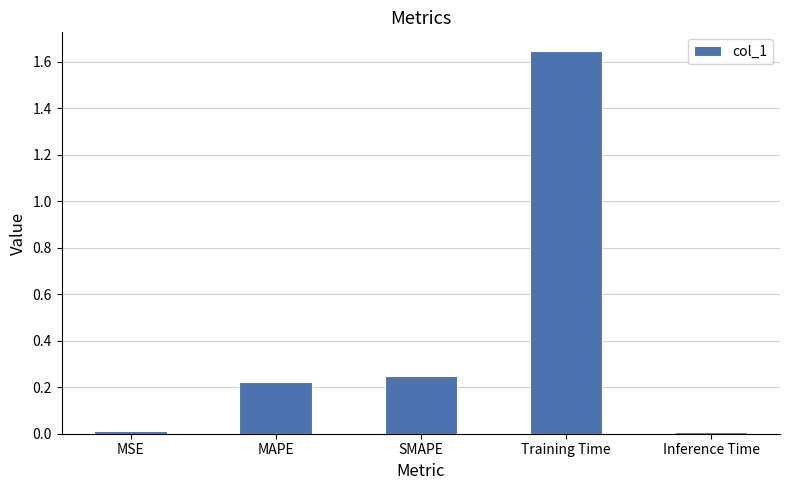

What is the label of the 4th bar from the left?

Training Time